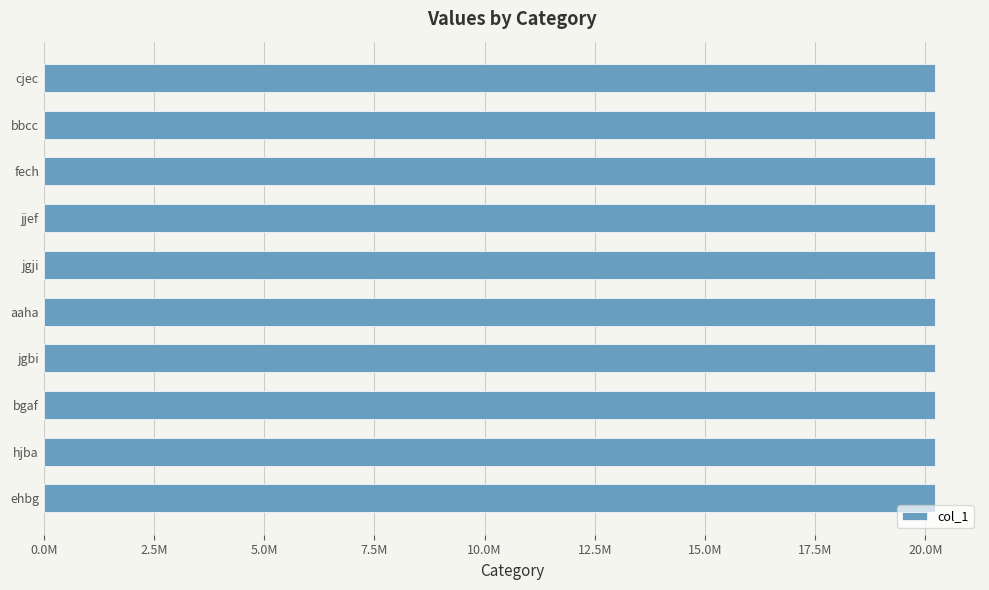

Does the chart contain any negative values?

No